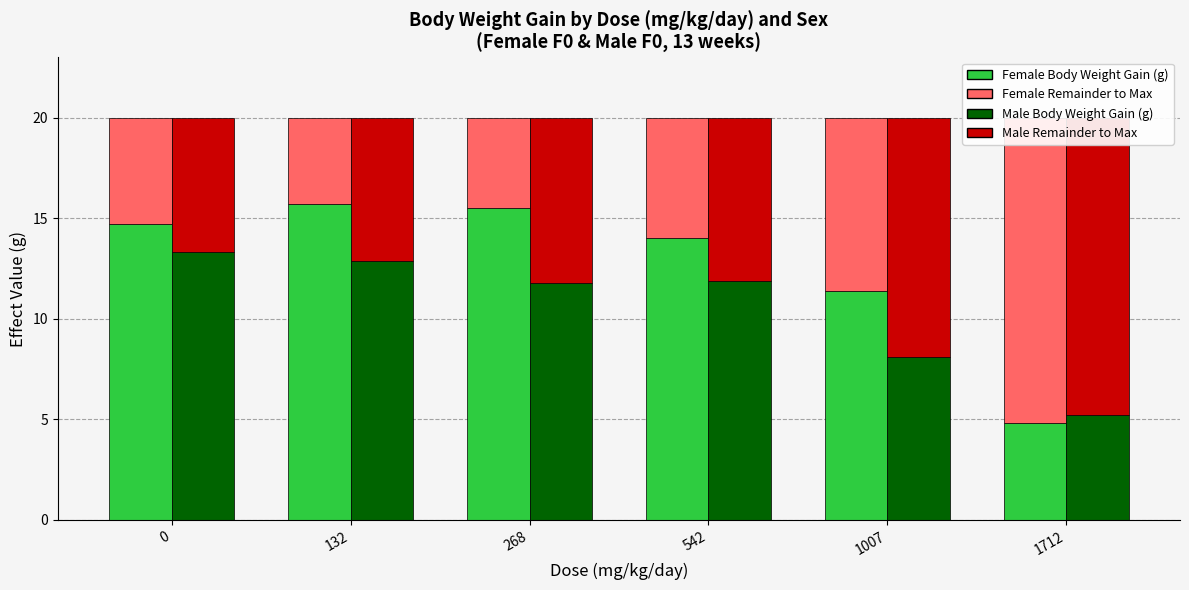

At how many categories does at least one series exceed 11?

6